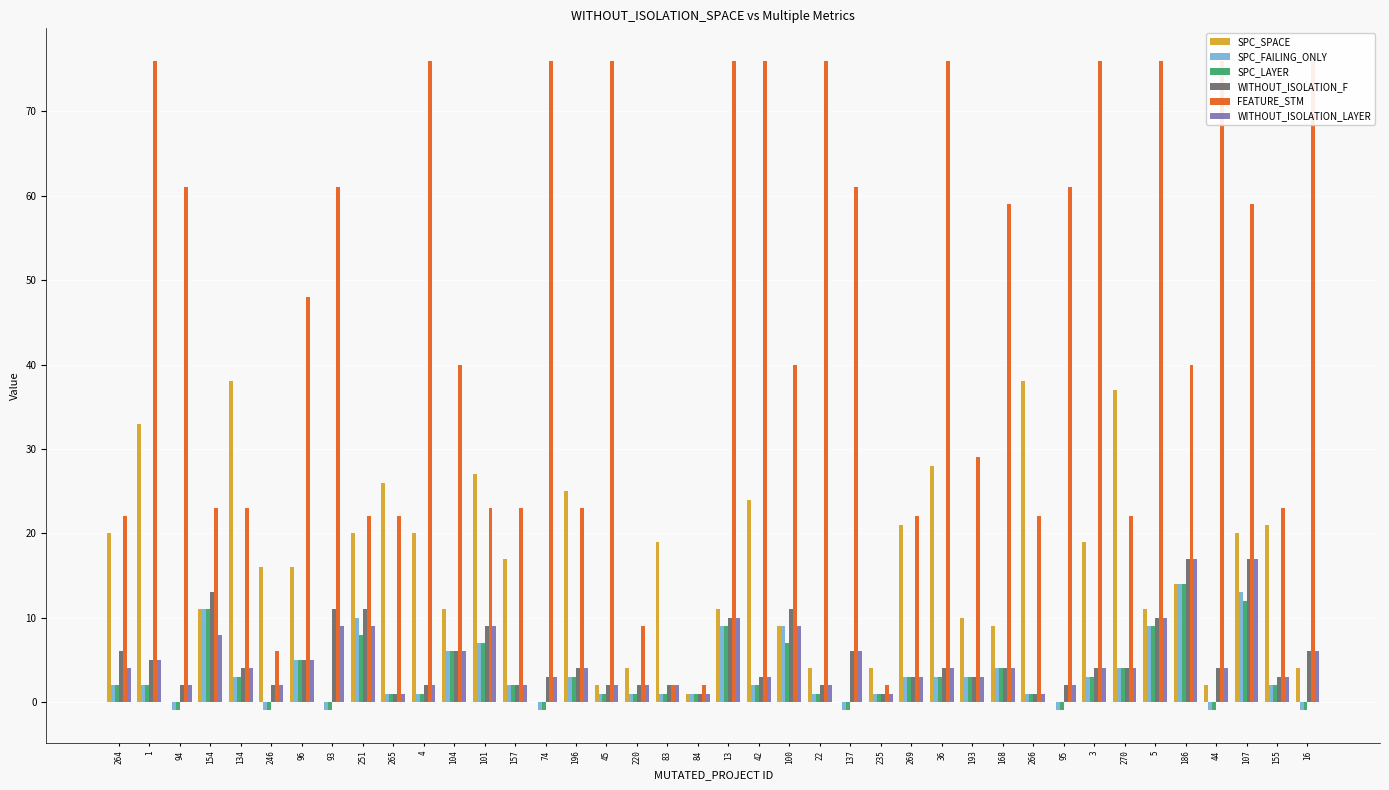

At which category is the sum across all series the highest?

107